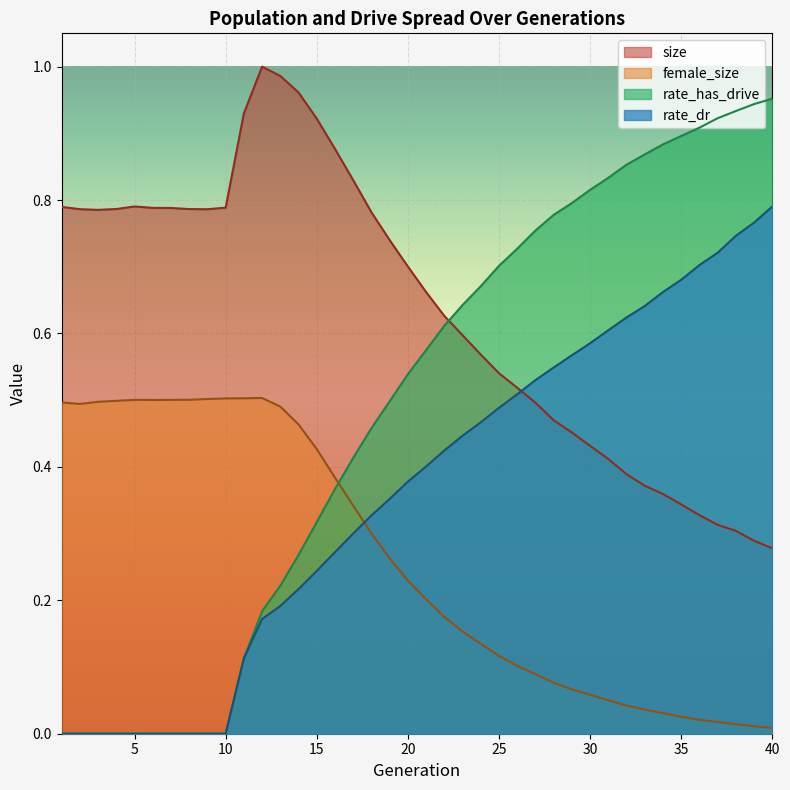

At which category does the chart reach its peak across all series?

12